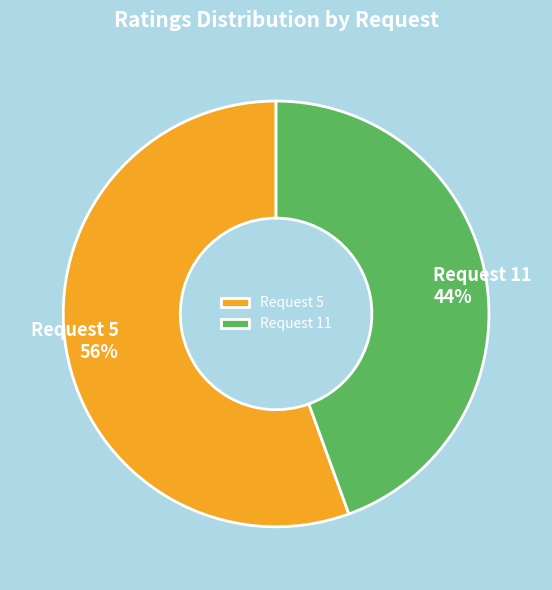

Which category accounts for the majority?

Request 5